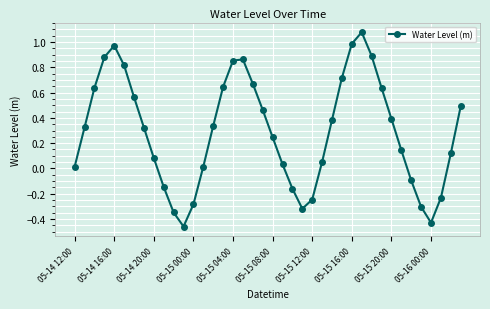

True or false: the data has more than 2 interior local peaks.

True